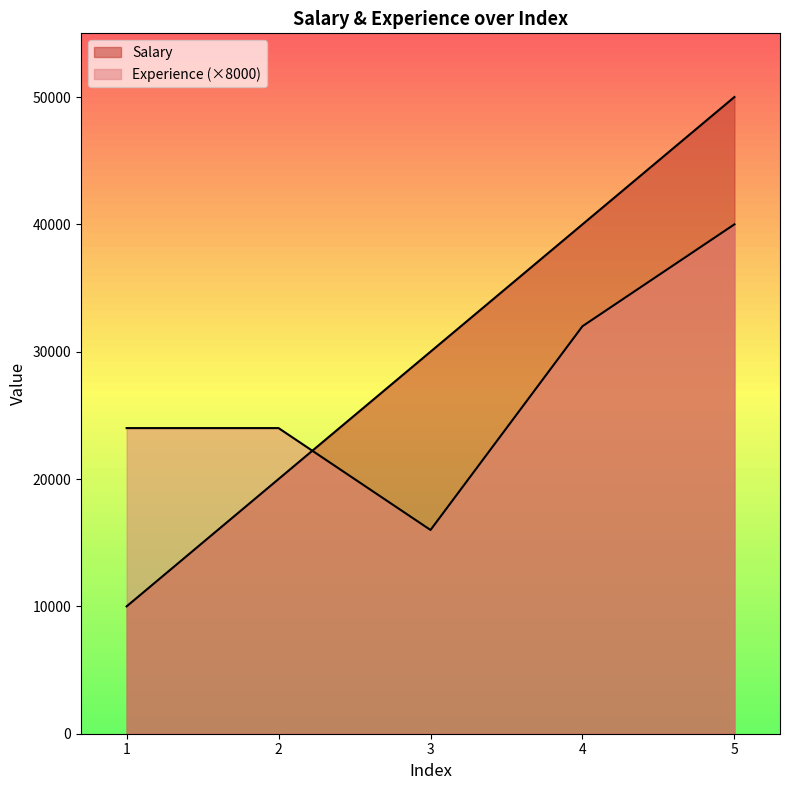

At which category does the chart reach its peak across all series?

5